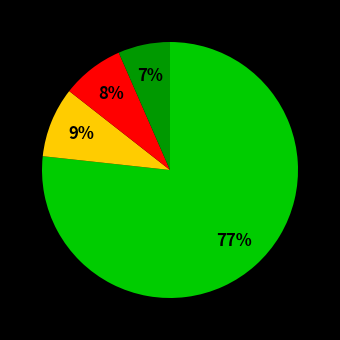

To the nearest percent, what is the average slice percentage?

25%